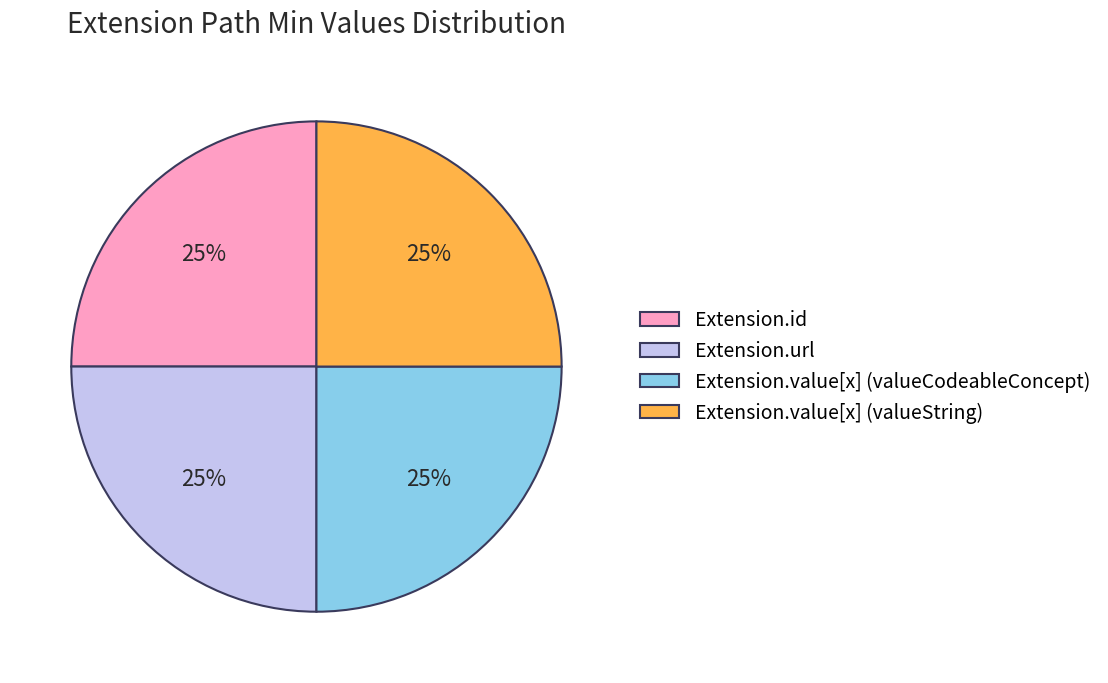

Is it true that Extension.url is 25% of the pie?

True